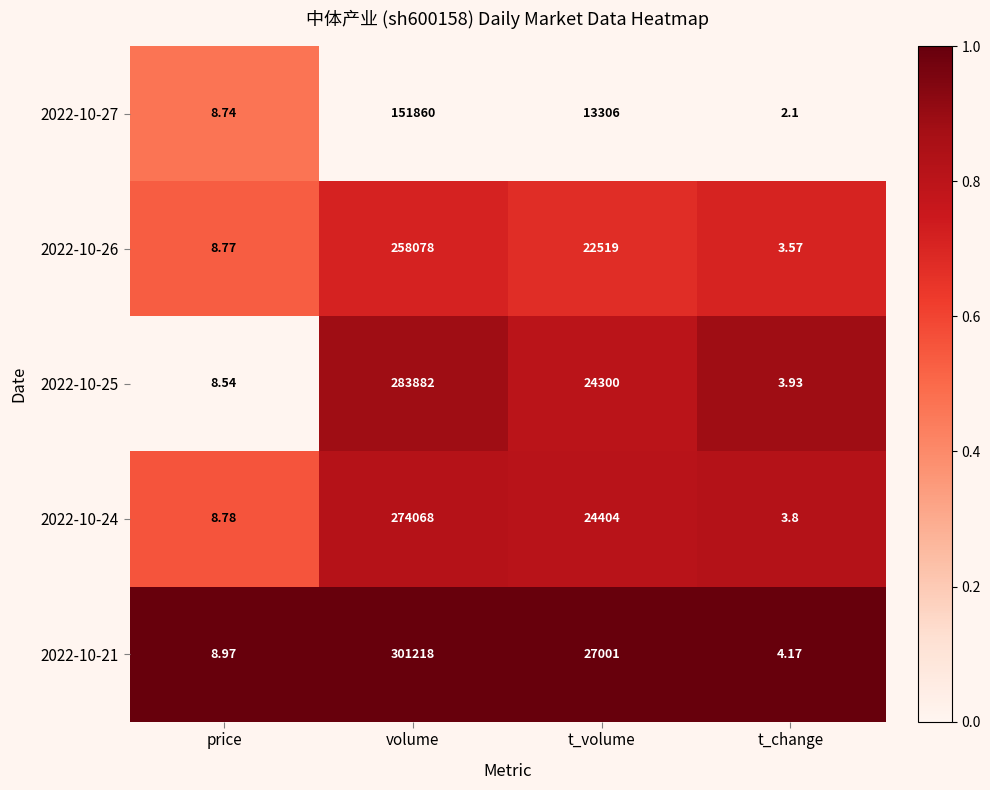

Which series has the largest range (max minus min)?

2022-10-21